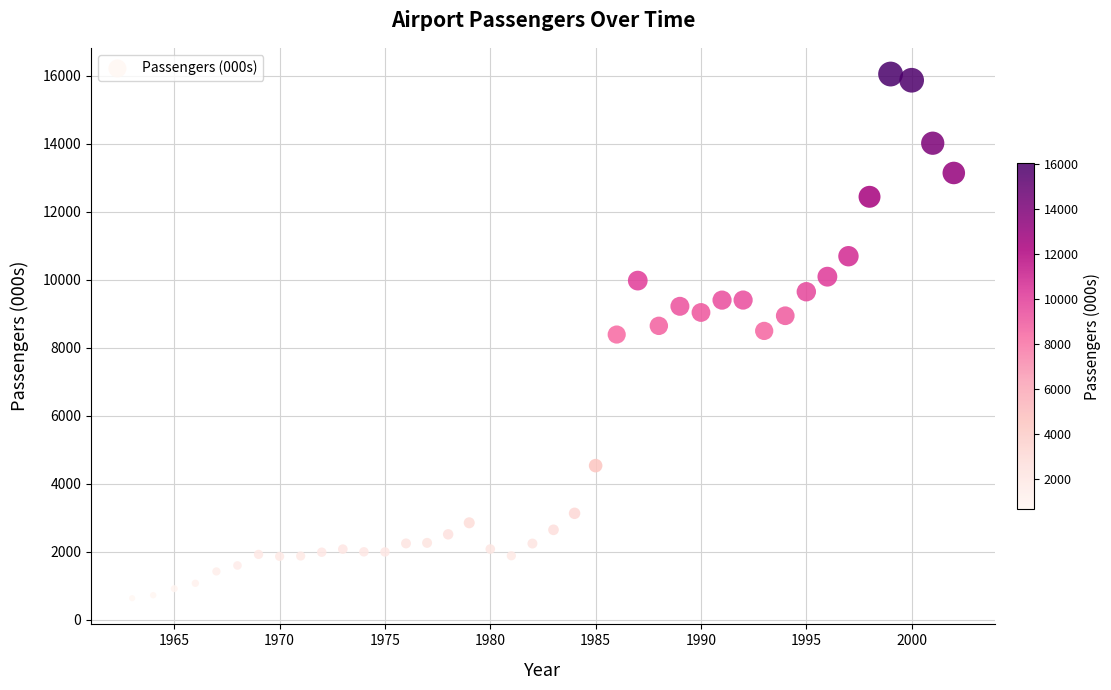

What is the range of X values (max minus min)?

39.0